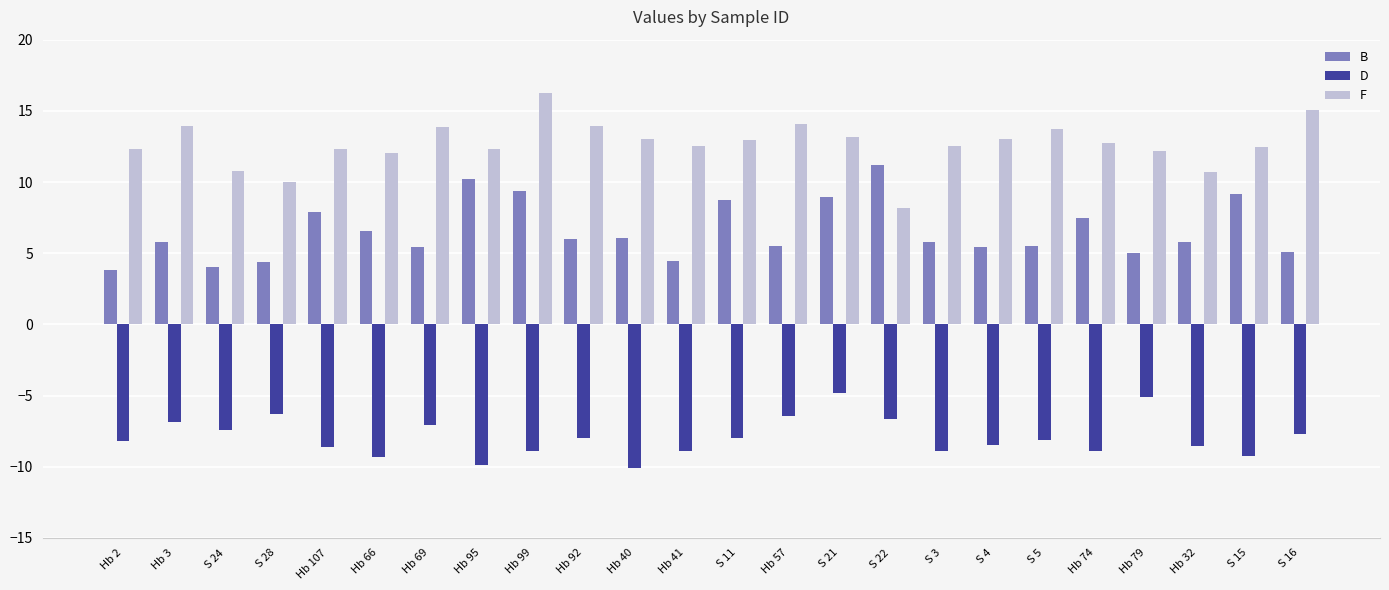

The F series shows 12.3 at Hb 2. True or false?

True